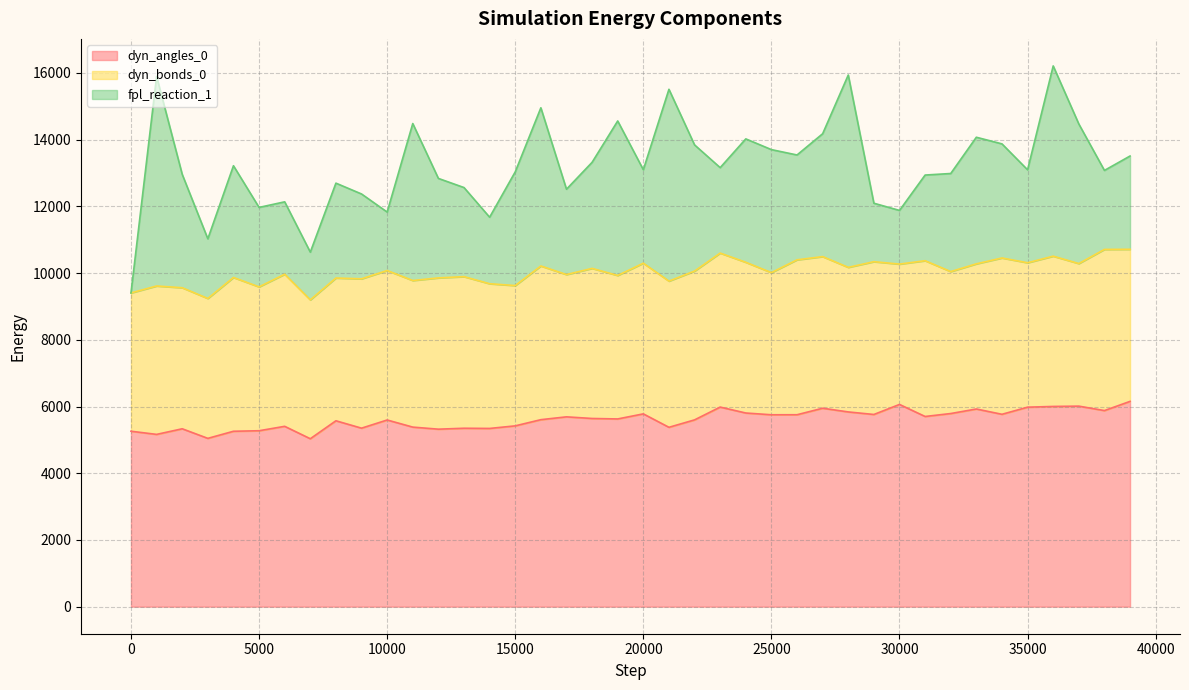

Where is the first local maximum for dyn_angles_0?

2000